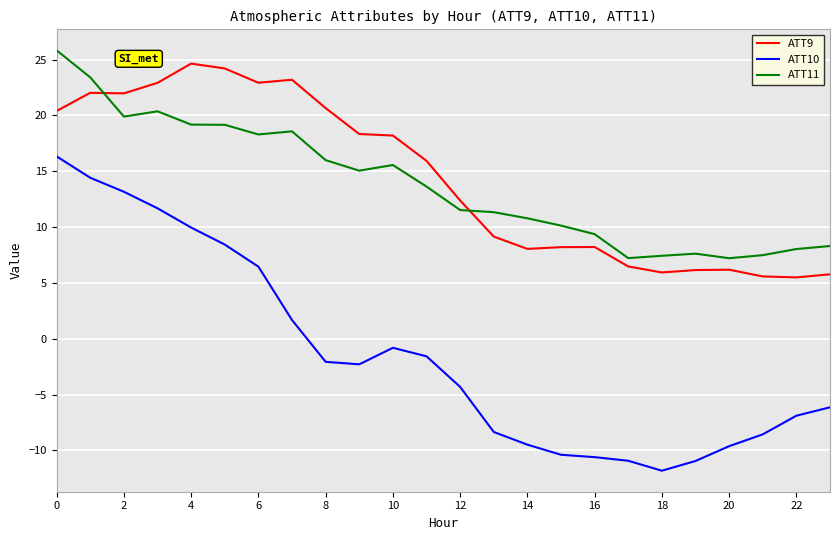

What is the difference between the maximum and minimum values in the ATT9 series?

19.1